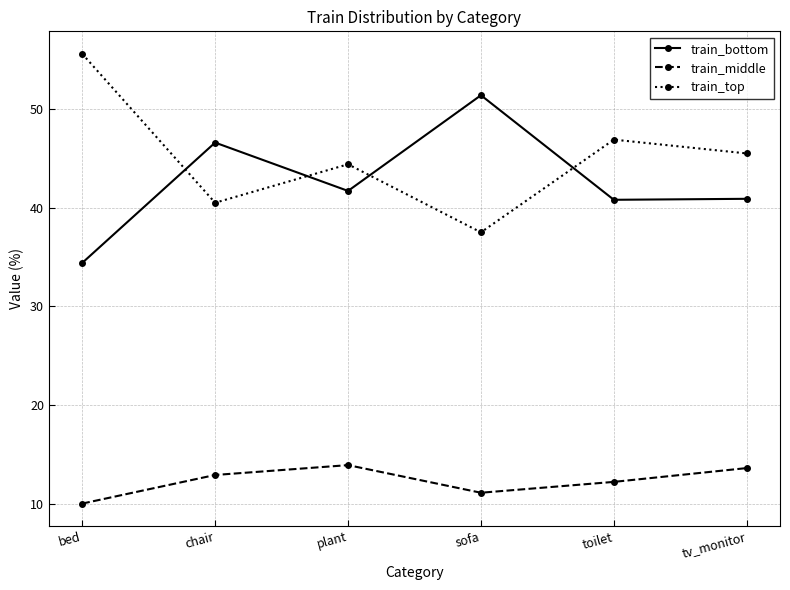

Which category has the lowest value in the train_top series?

sofa